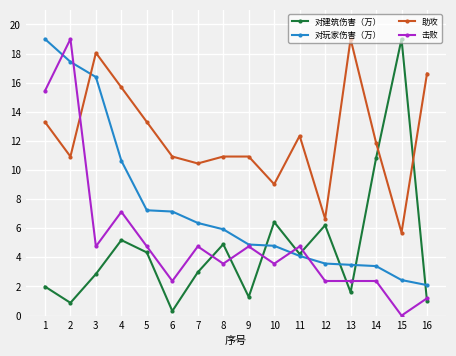

Is the value of 对玩家伤害（万） at 6 greater than the value of 助攻 at 5?

No